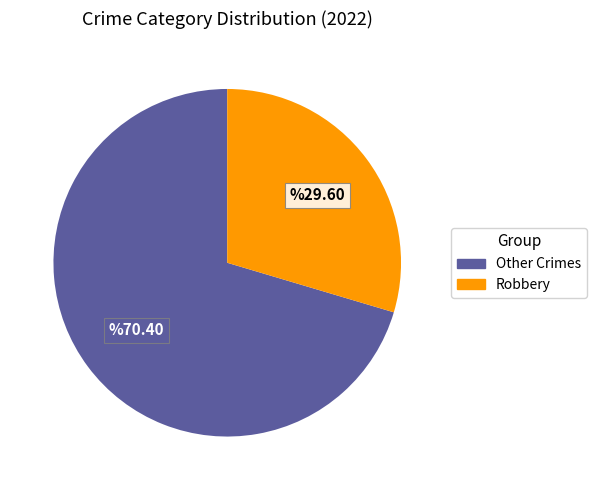

Is there any slice that represents more than half of the pie?

Yes